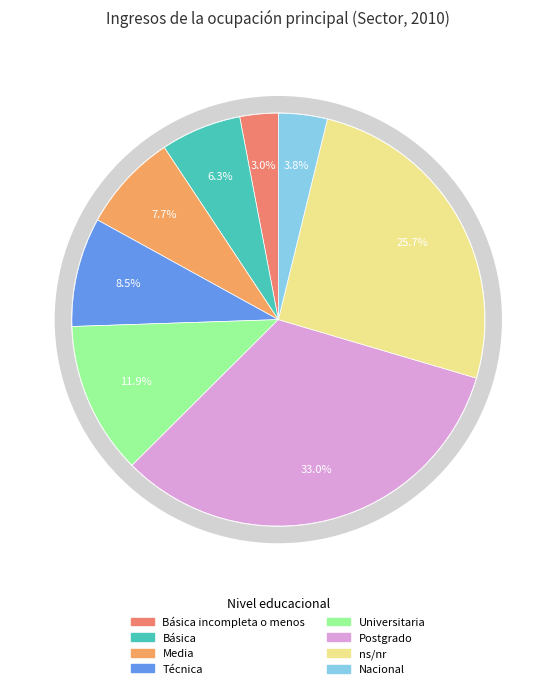

What portion of the pie excludes ns/nr?

74.3%